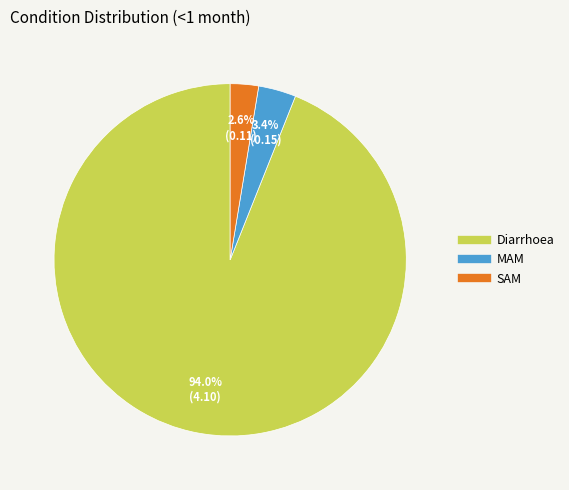

What percentage is the MAM slice, to the nearest percent?

3%